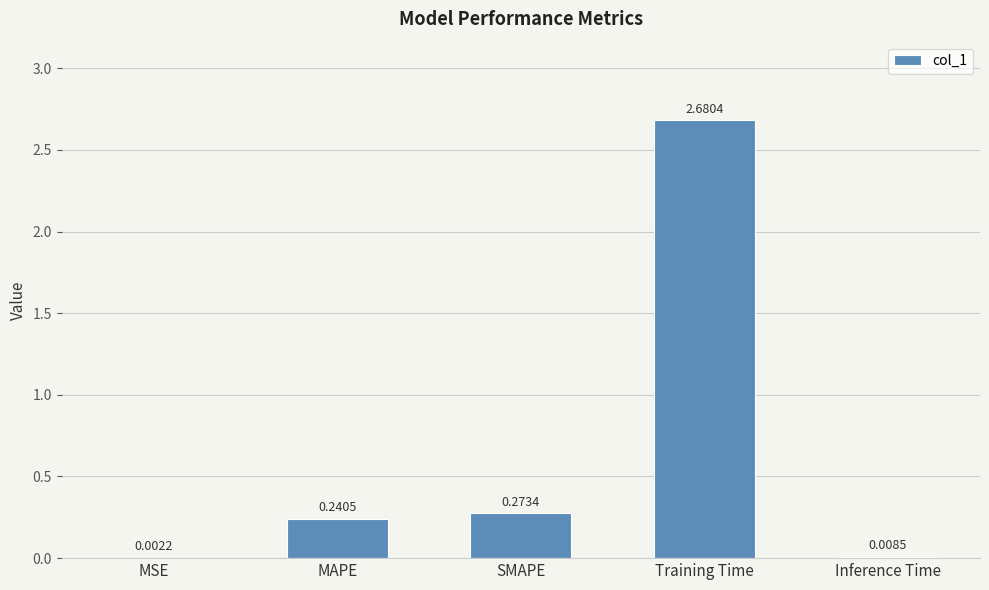

Between Training Time and SMAPE, which is larger?

Training Time